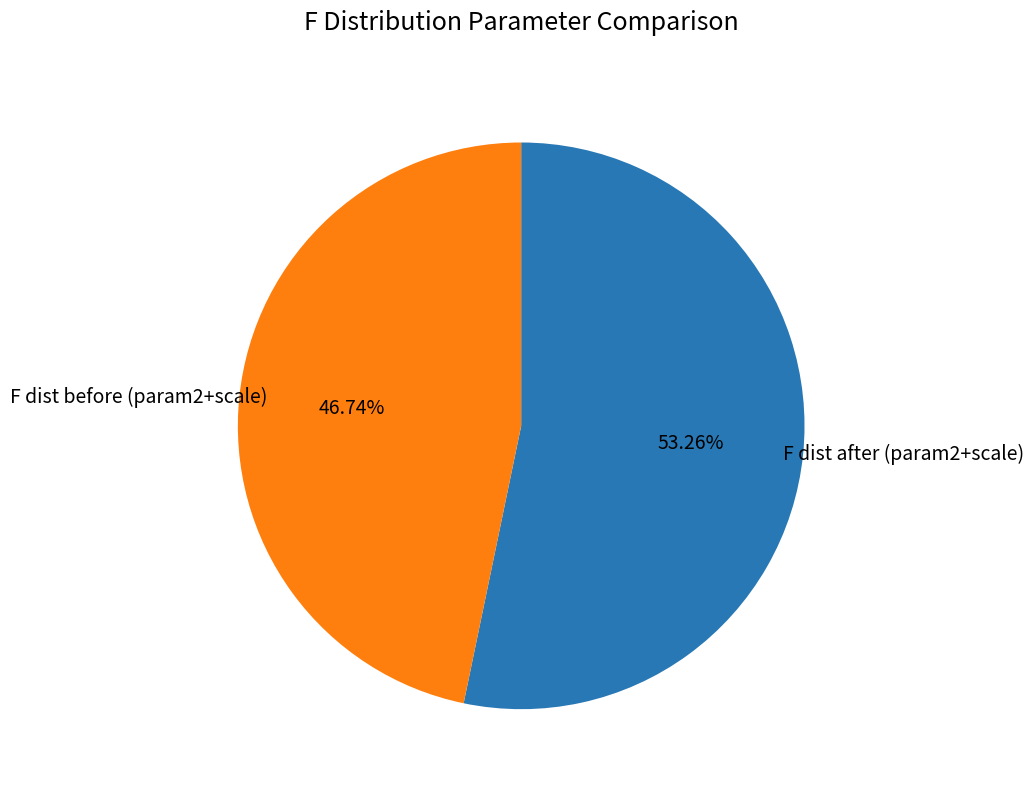

Does any single category account for the majority?

Yes